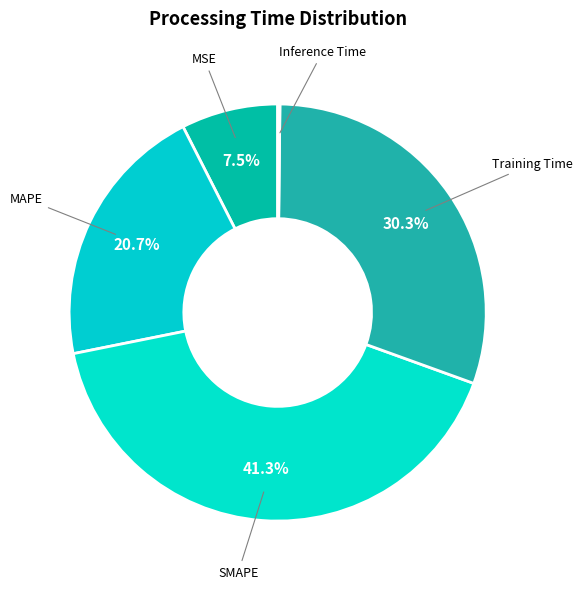

How many slices are in this pie chart?

5